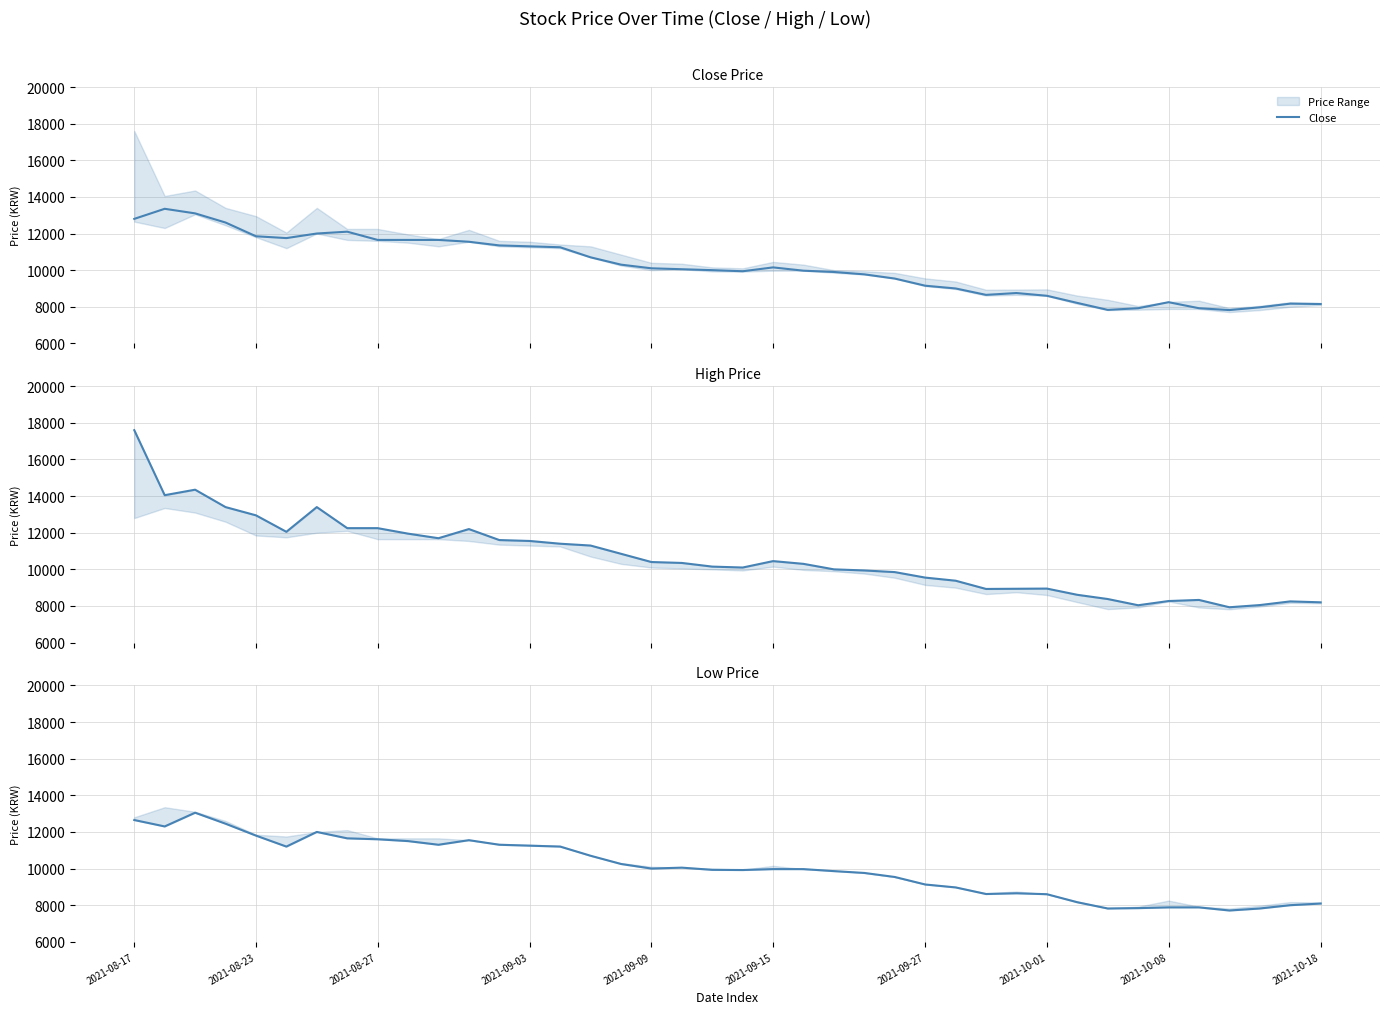

Which category has the lowest value in the High series?

36